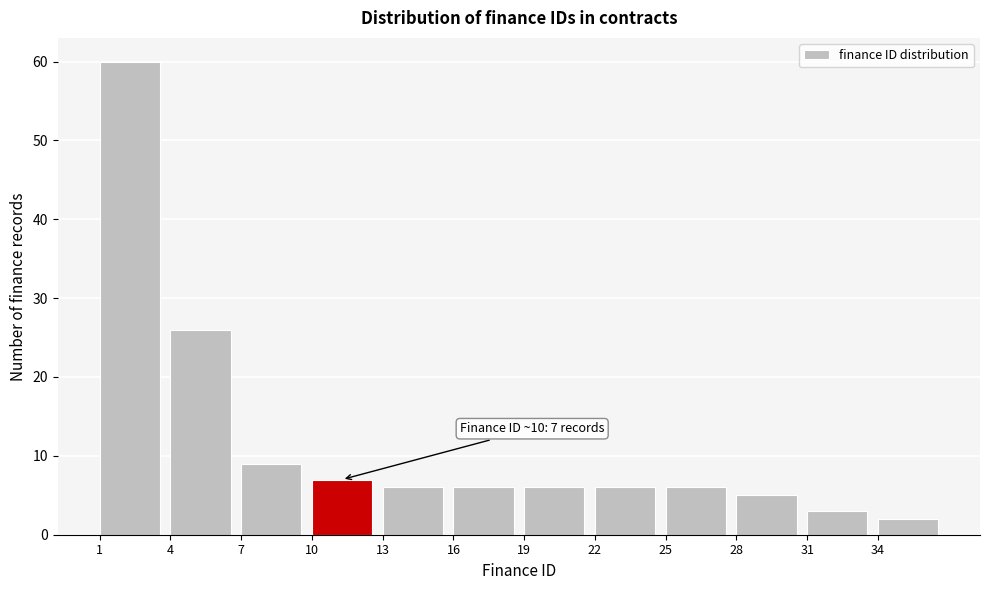

Which range on the x-axis has the tallest bar?

1 to 4